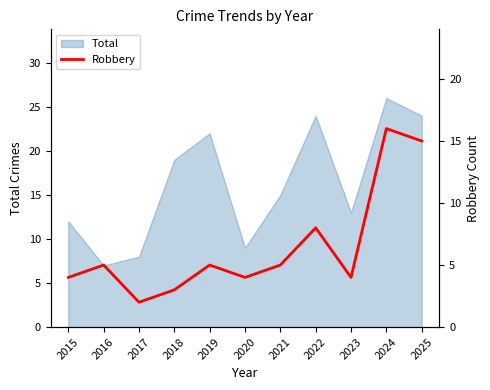

The value at 2023 is 4. True or false?

True